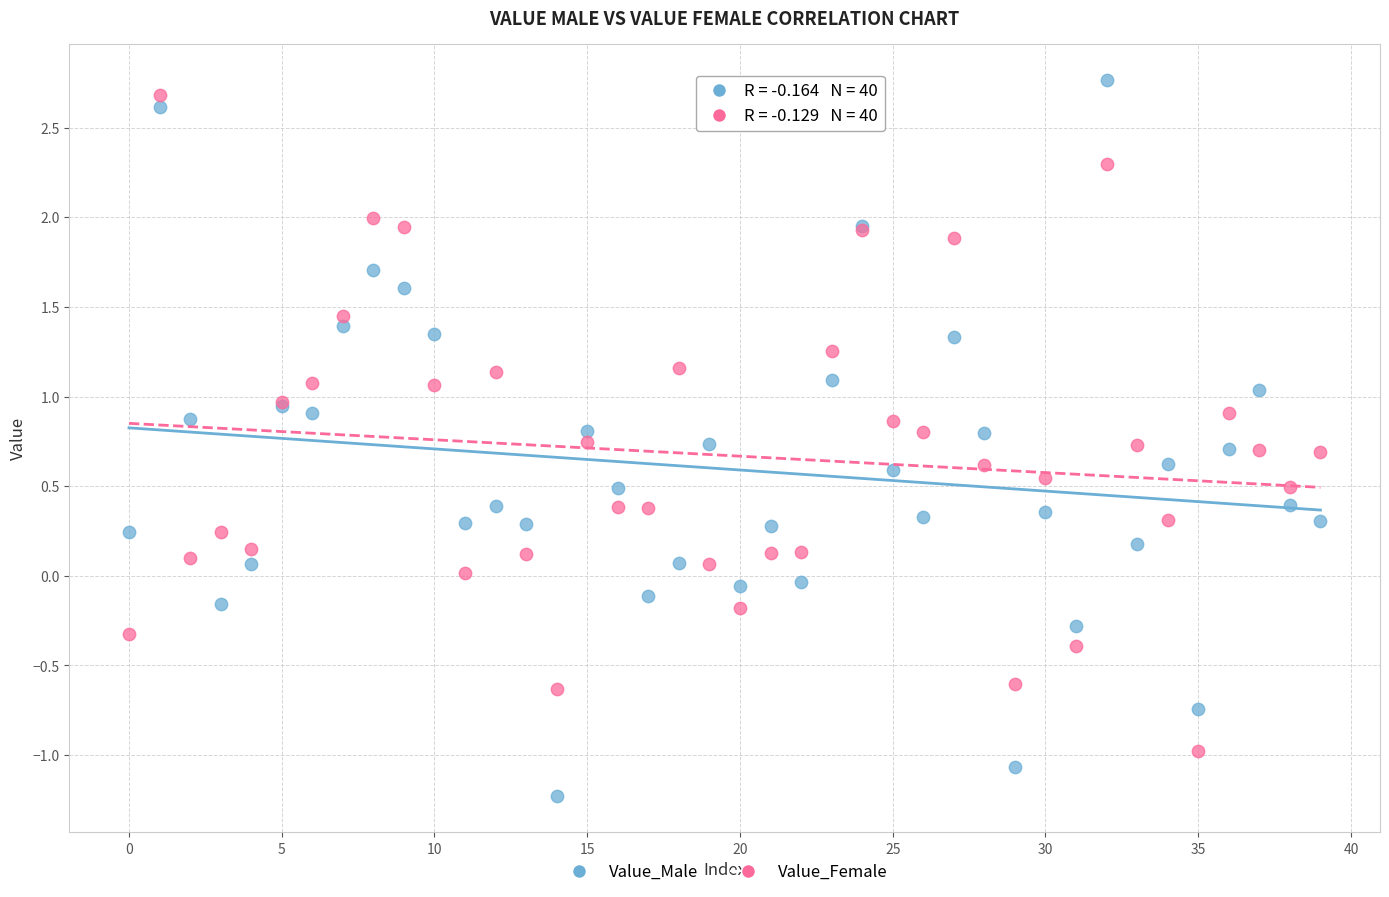

Which series has the largest Y range (max minus min)?

Value_Male